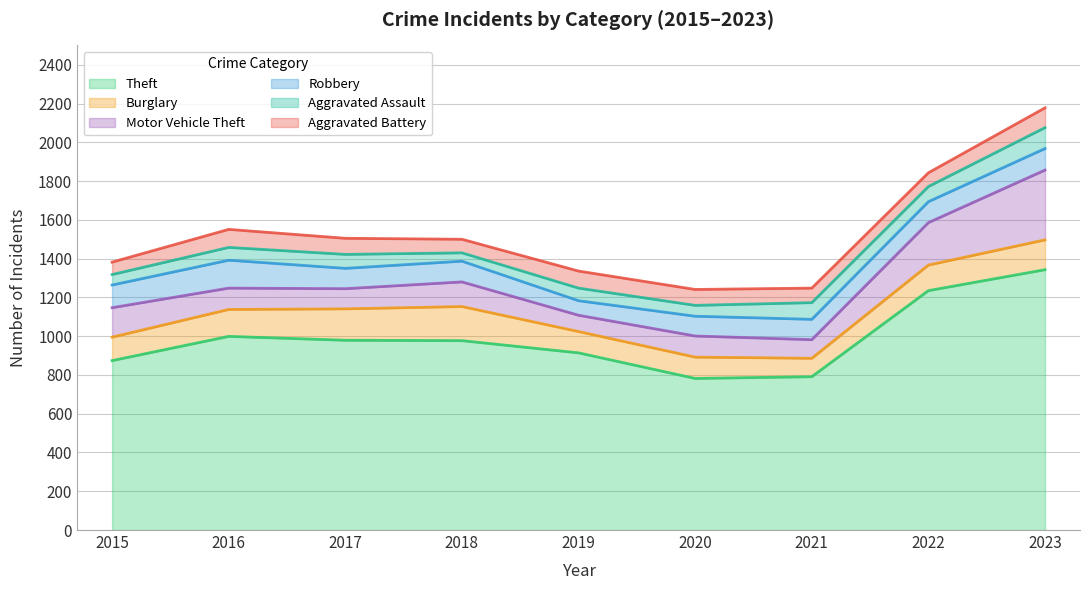

What is the minimum value for Aggravated Assault?

43